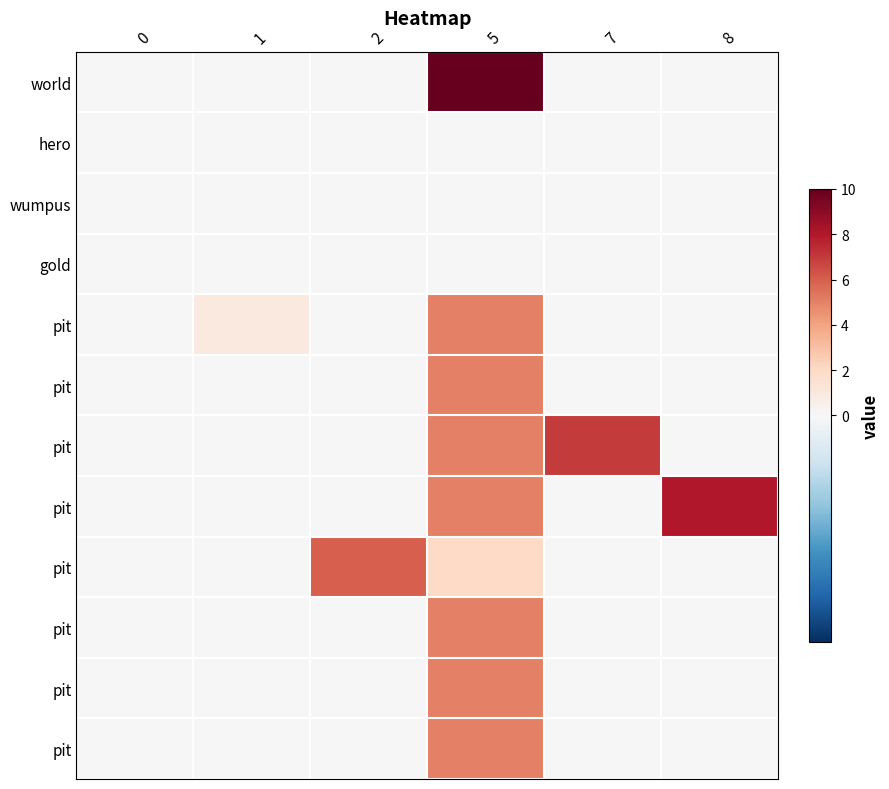

Between 0 and 5, which is larger?

5